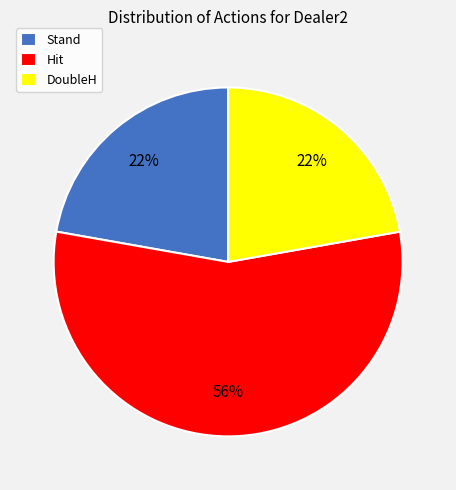

To the nearest percent, what is the average slice percentage?

33%